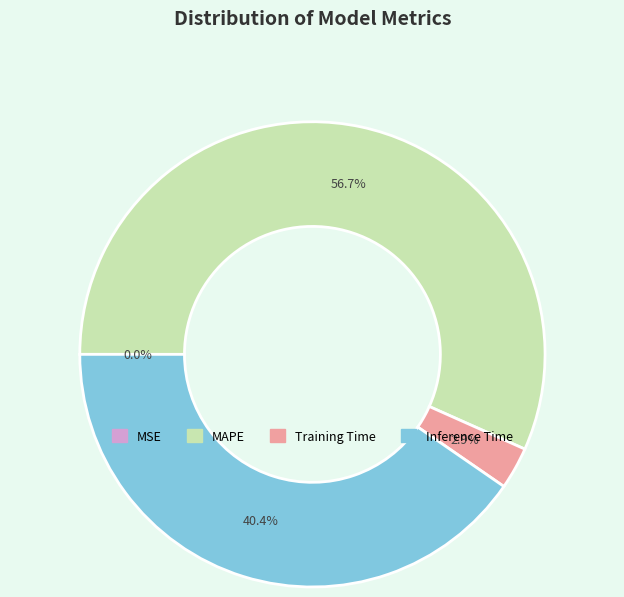

Which slice represents more than half of the pie?

MAPE